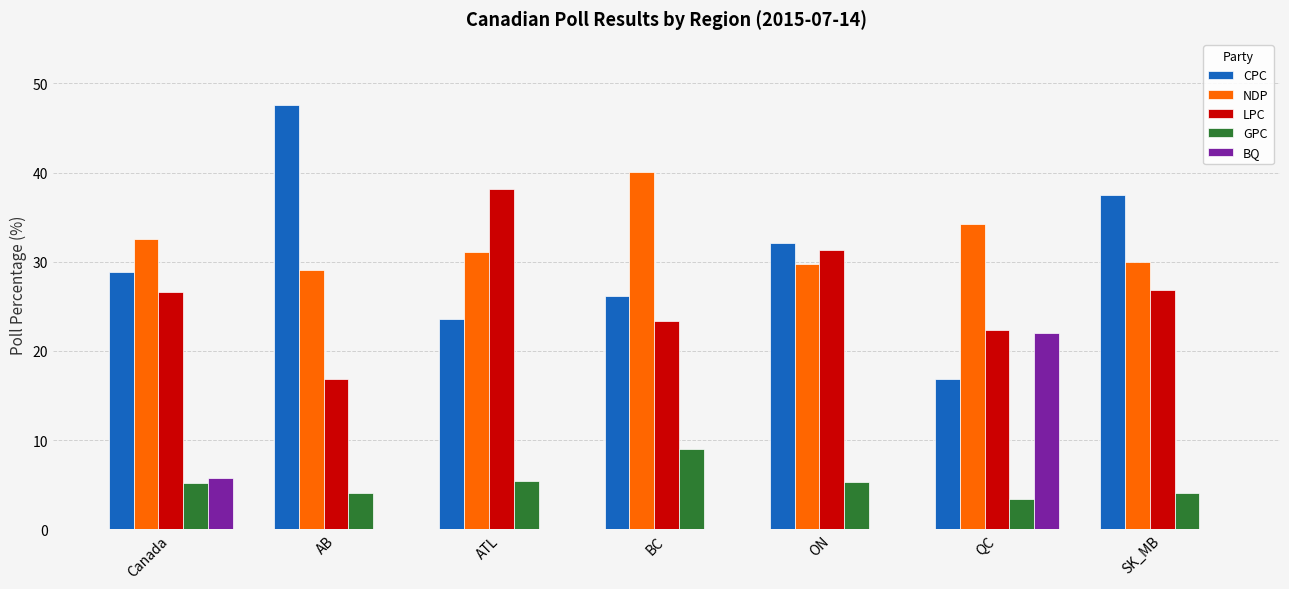

Are the bars grouped side by side (vs. stacked)?

Yes